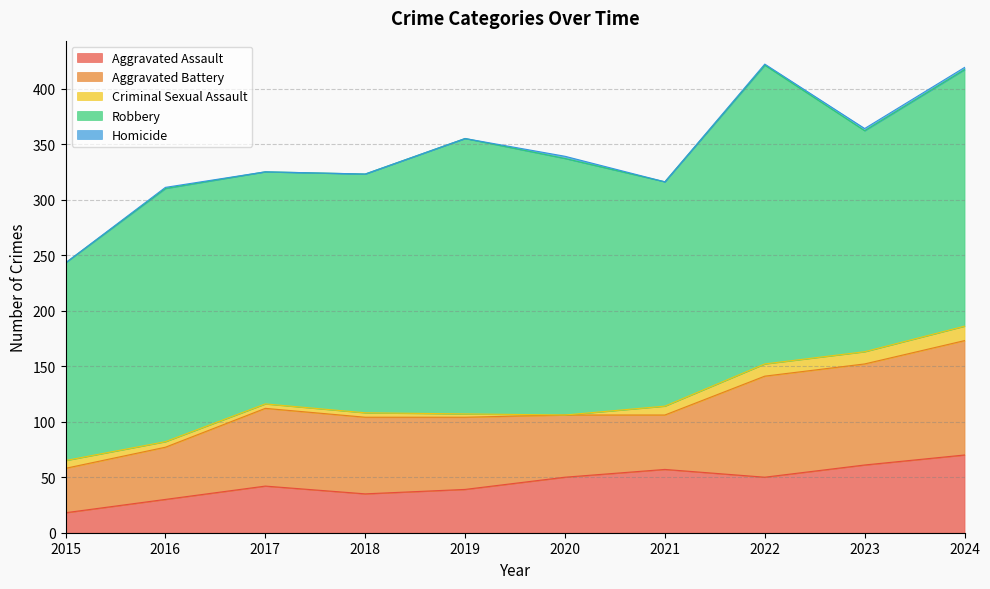

What is the highest value of the Robbery series?

269